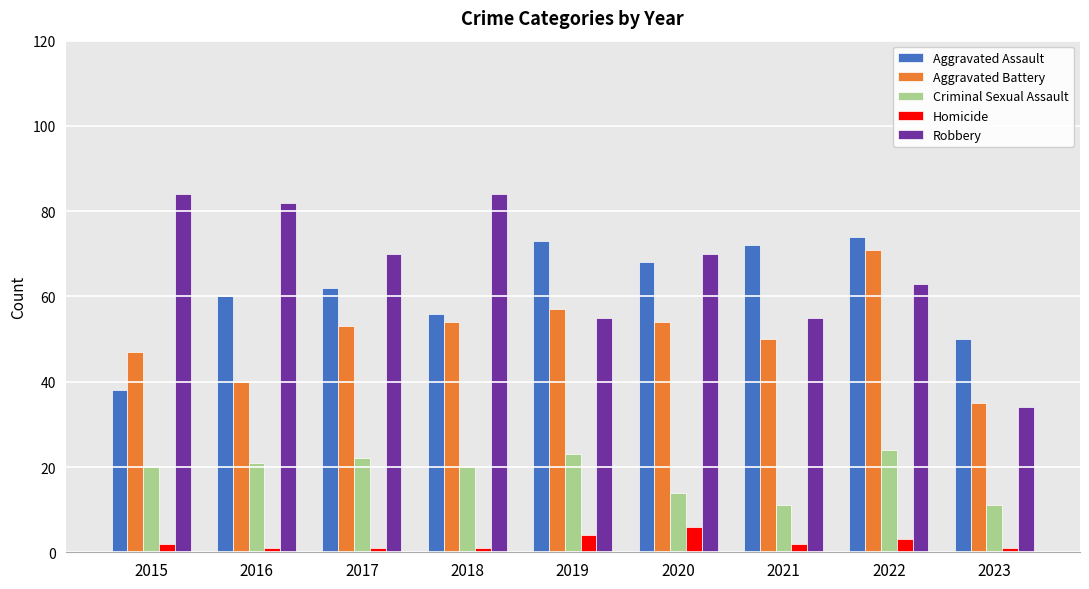

What is the maximum value for Homicide?

6